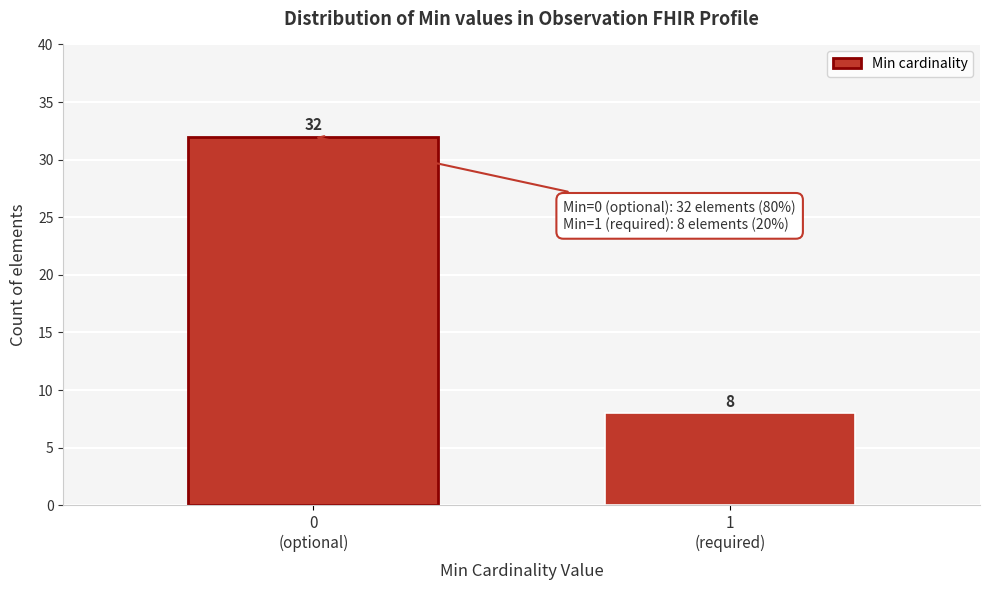

Reading right to left, transcribe all the data shown in this chart.

8	32